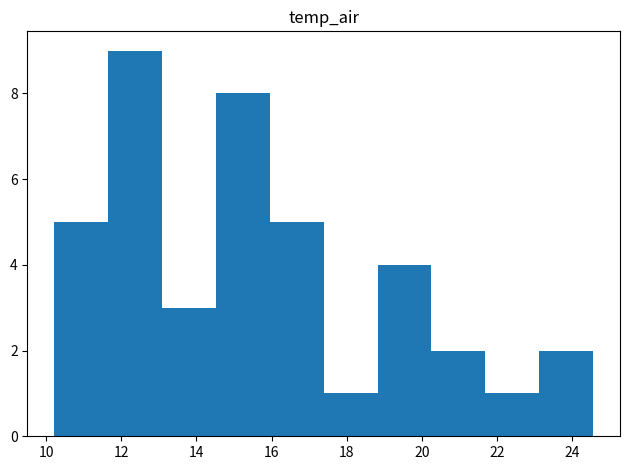

Over which range of the x-axis is the bar tallest?

11.6 to 13.0